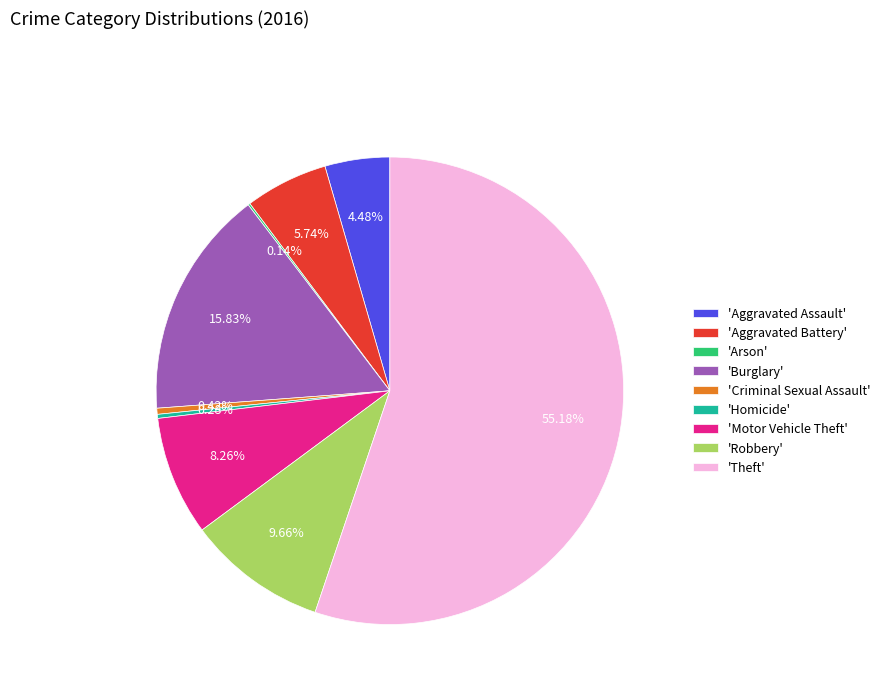

Combined, do 'Theft' and 'Burglary' account for over 50%?

Yes